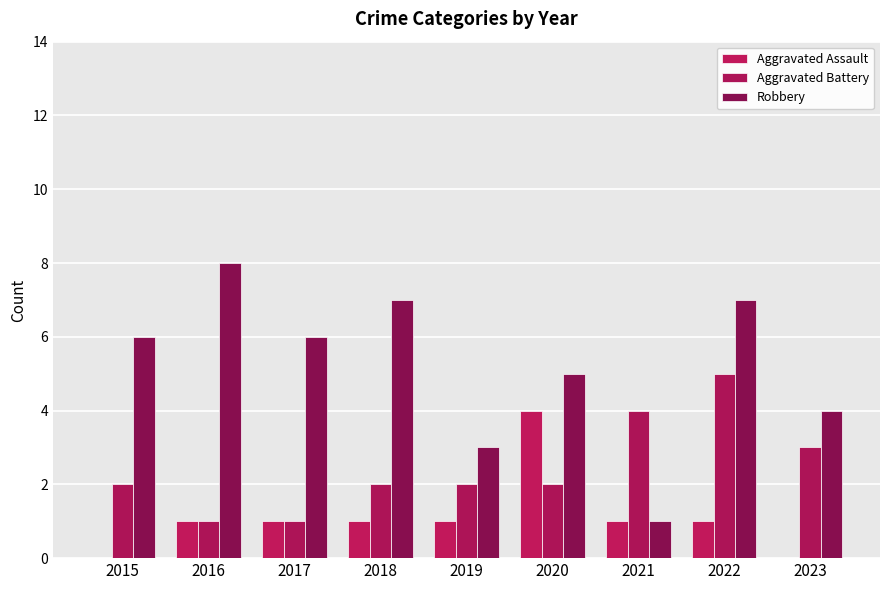

Between 2019 and 2015, which is larger?

2019